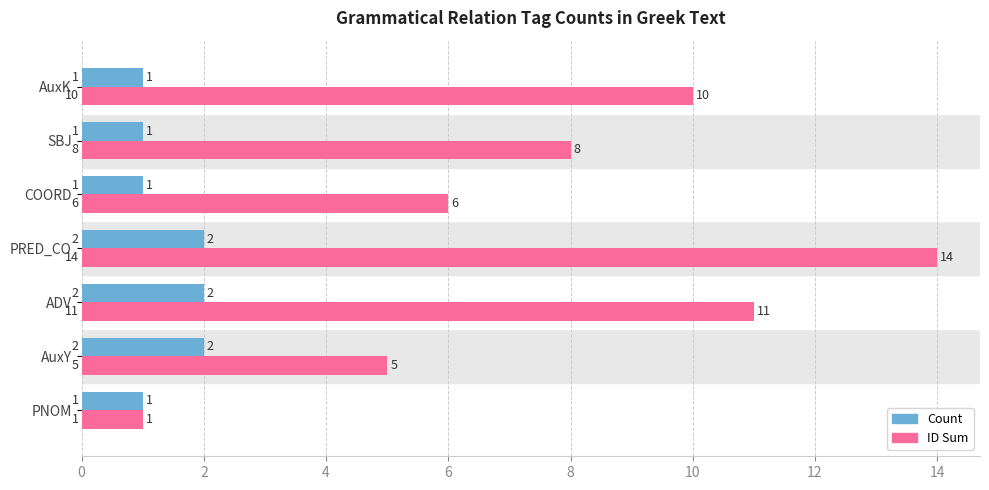

What is the difference between the second highest and minimum values in the ID Sum series?

10